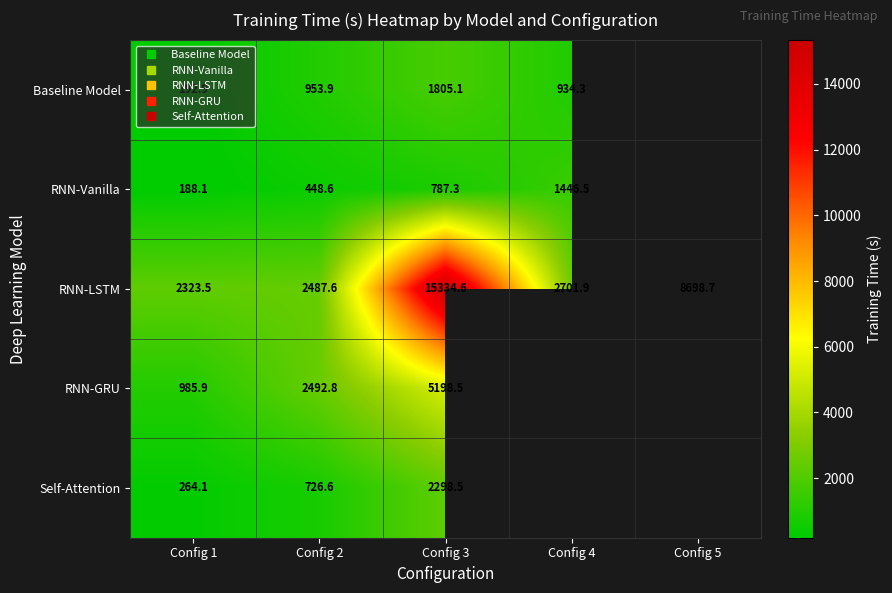

Where is Self-Attention nearest to the value 1281?

Config 2